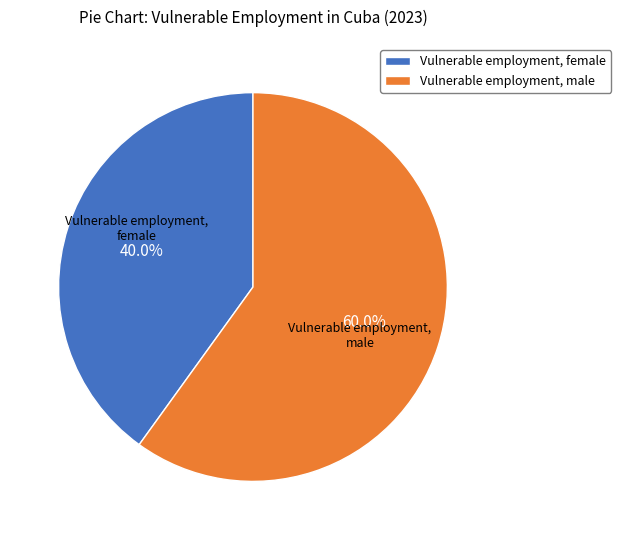

Between Vulnerable employment, female and Vulnerable employment, male, which is larger?

Vulnerable employment, male